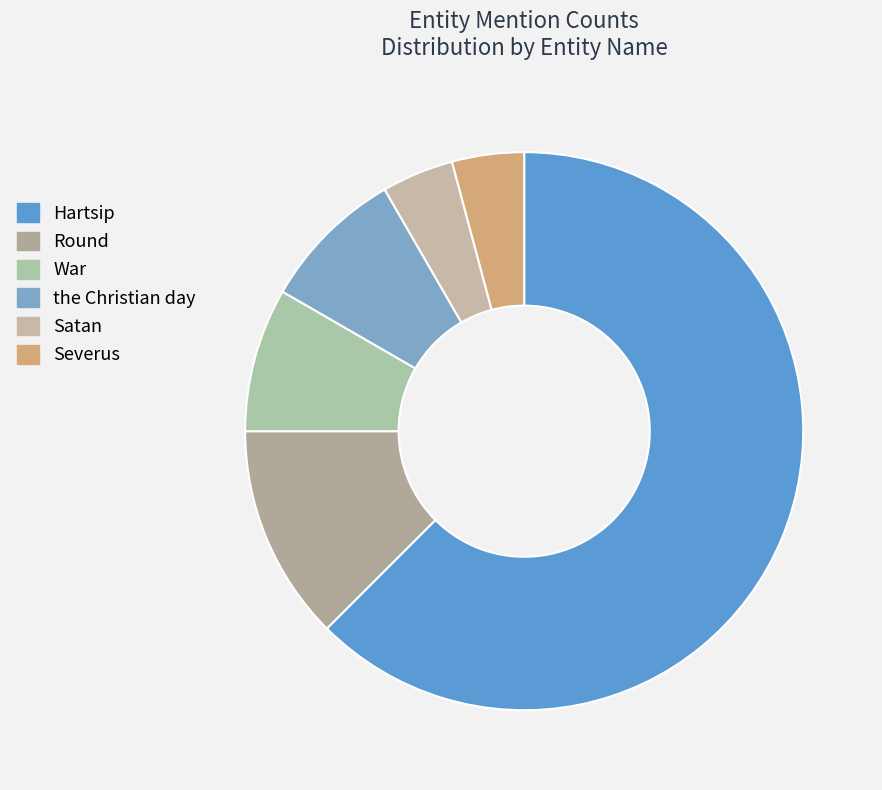

To the nearest percent, what percentage of the pie is Satan?

4%